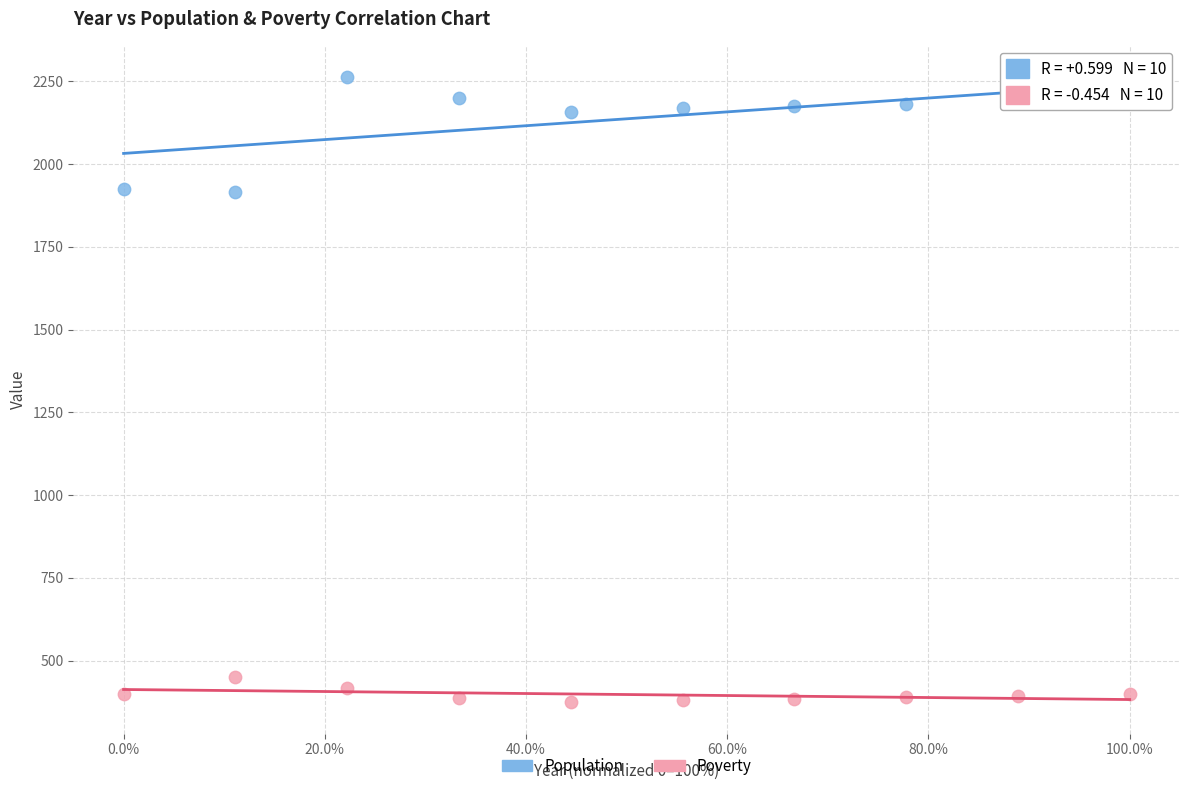

Across all data points, what is the range of Y values (max minus min)?

1889